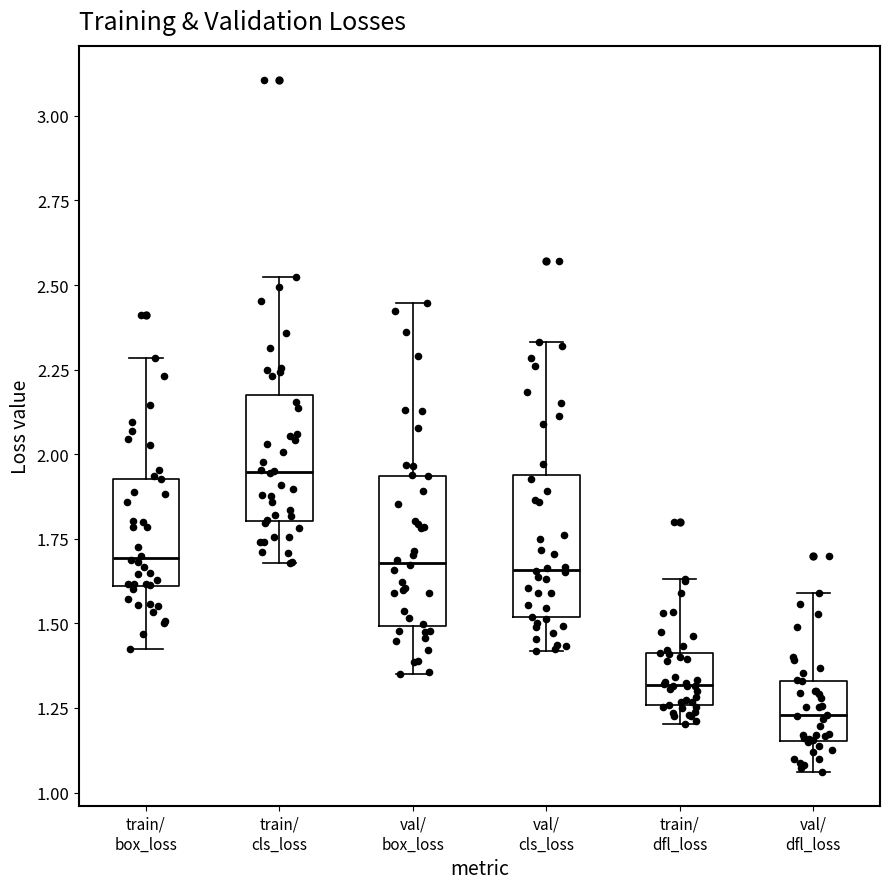

Where does the median line of the box for train/ box_loss sit on the y-axis? The values are not printed on the chart, so give them approximately, as read against the axis.

1.70